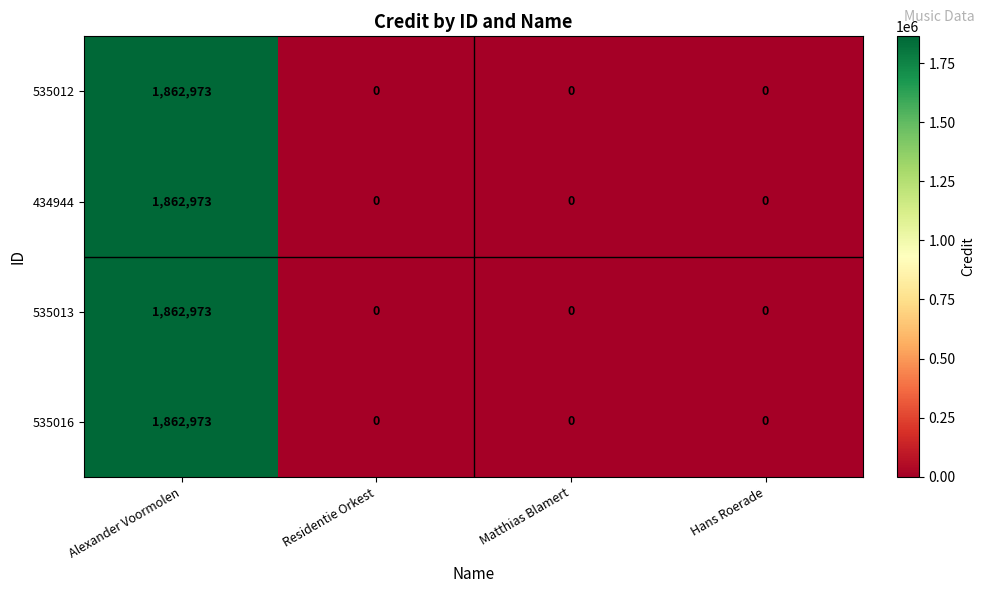

What is the difference between the 535012 values at Alexander Voormolen and Residentie Orkest?

1862973